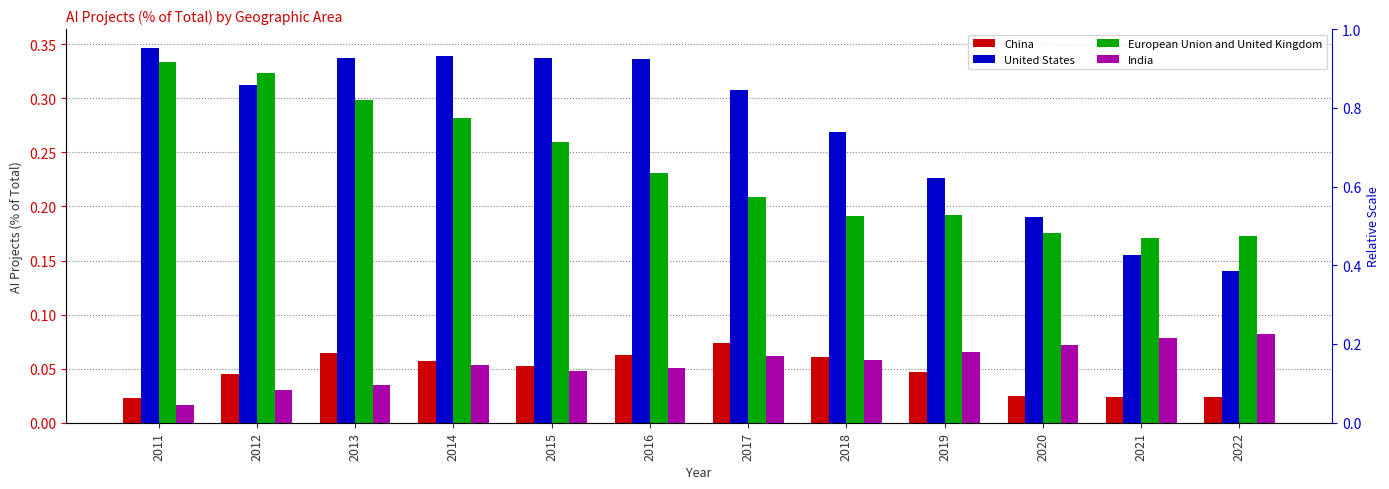

Reading right to left, list all the values displayed in this chart.

China: 0.0	0.0	0.0	0.0	0.1	0.1	0.1	0.1	0.1	0.1	0.0	0.0
United States: 0.1	0.2	0.2	0.2	0.3	0.3	0.3	0.3	0.3	0.3	0.3	0.3
European Union and United Kingdom: 0.2	0.2	0.2	0.2	0.2	0.2	0.2	0.3	0.3	0.3	0.3	0.3
India: 0.1	0.1	0.1	0.1	0.1	0.1	0.1	0.0	0.1	0.0	0.0	0.0